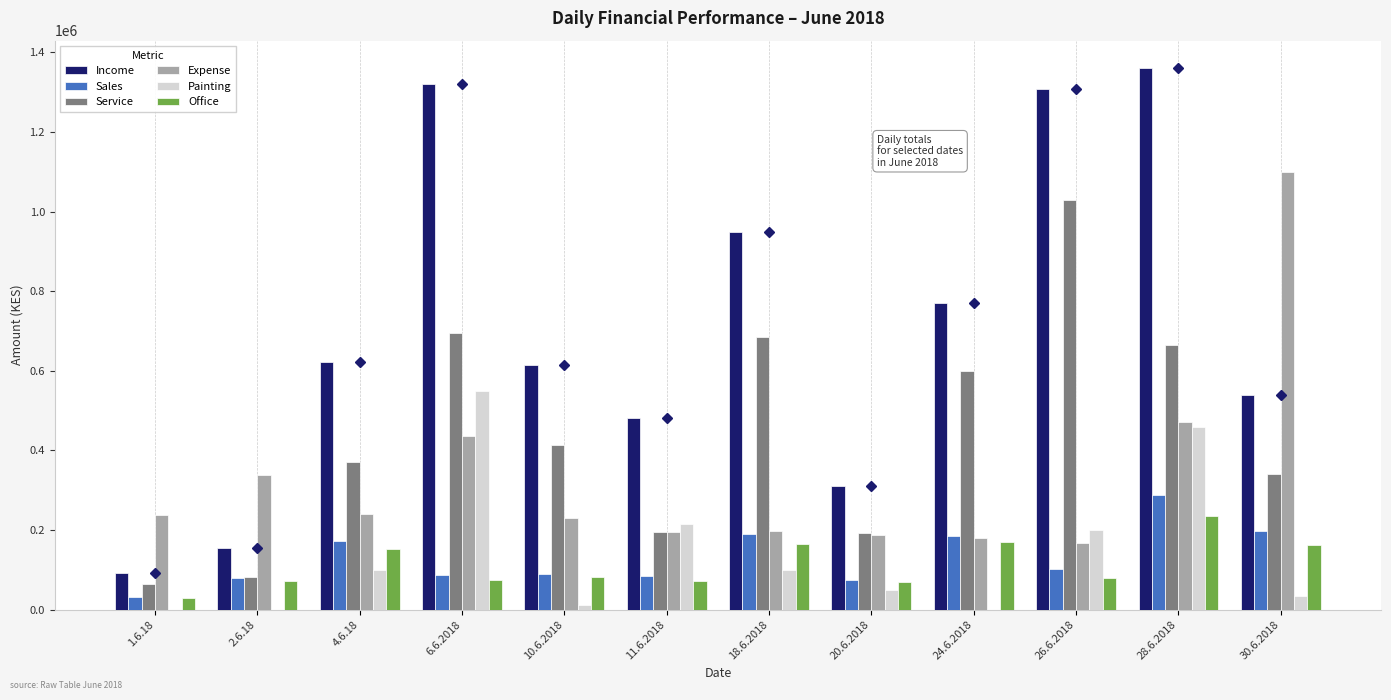

Which series has the largest total across all categories?

Income